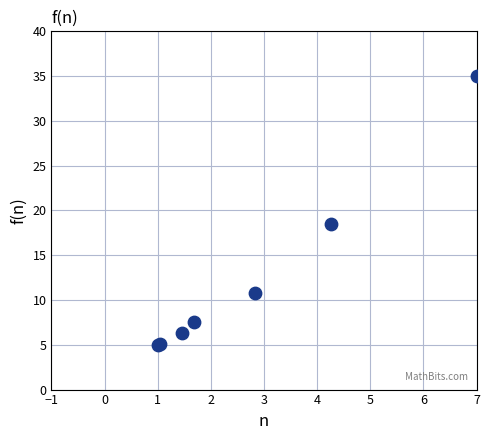

What Y value in the scatter plot is closest to 20?

18.5